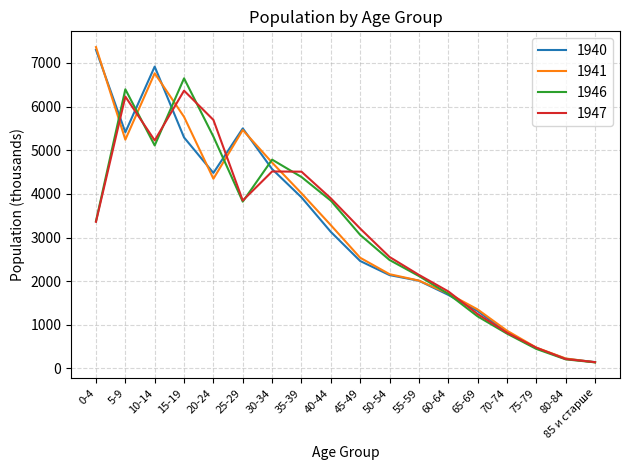

What is the total value across all series at 5-9?

23282